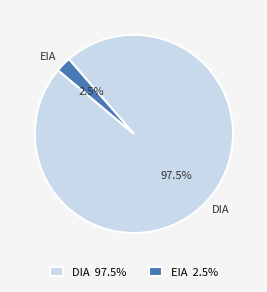

Is there any slice that represents more than half of the pie?

Yes